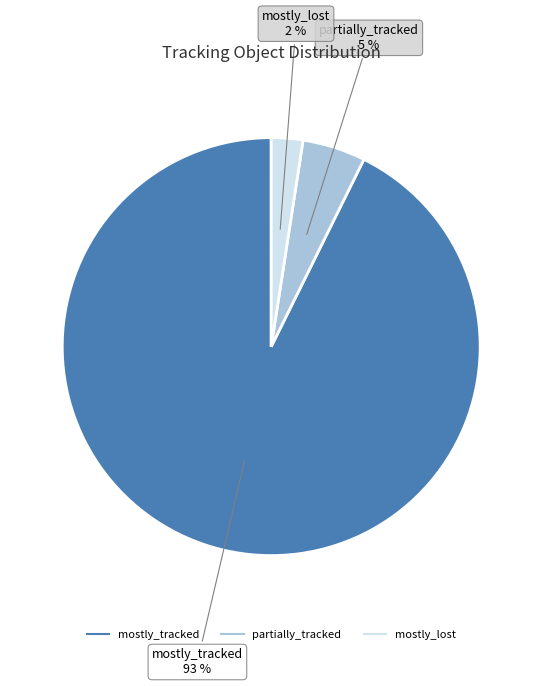

How many slices are in this pie chart?

3